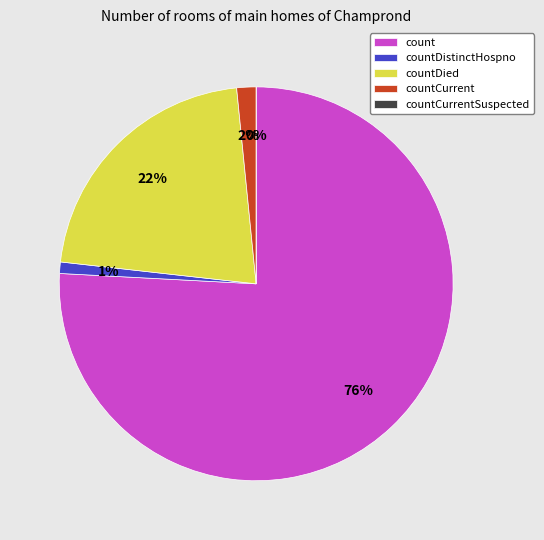

Rank the categories by value from lowest to highest.

countCurrentSuspected, countDistinctHospno, countCurrent, countDied, count